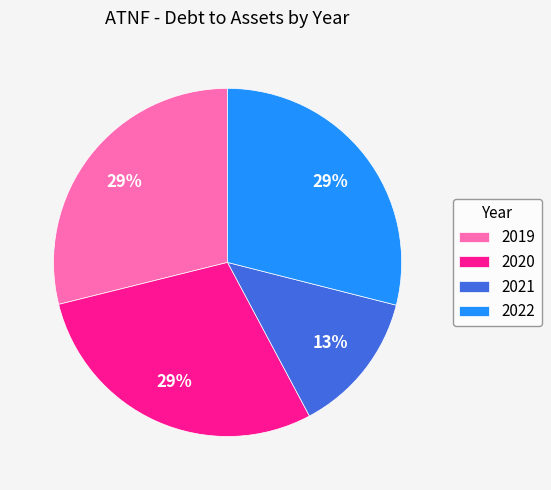

True or false: 2019 accounts for 21% of the total.

False